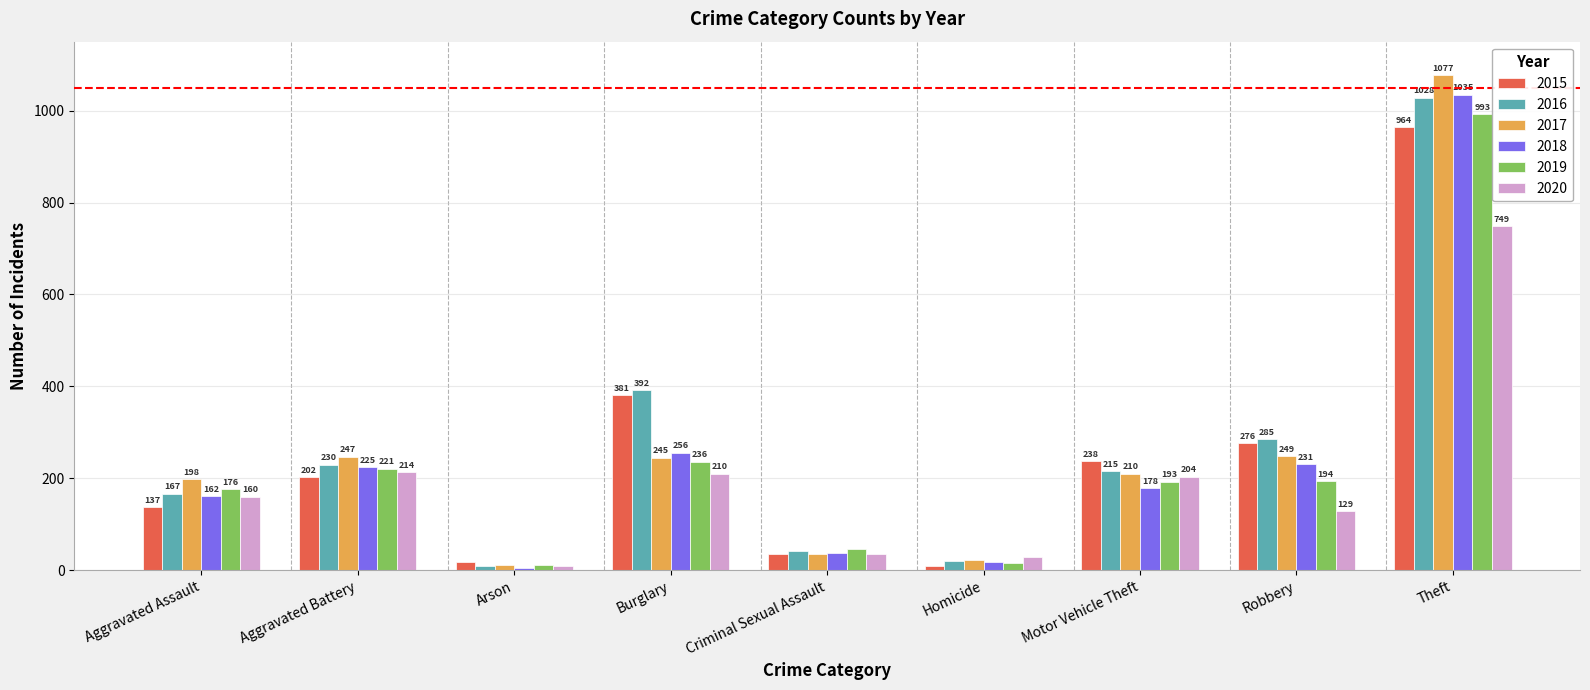

True or false: 2015 has a value of 613 at Burglary.

False